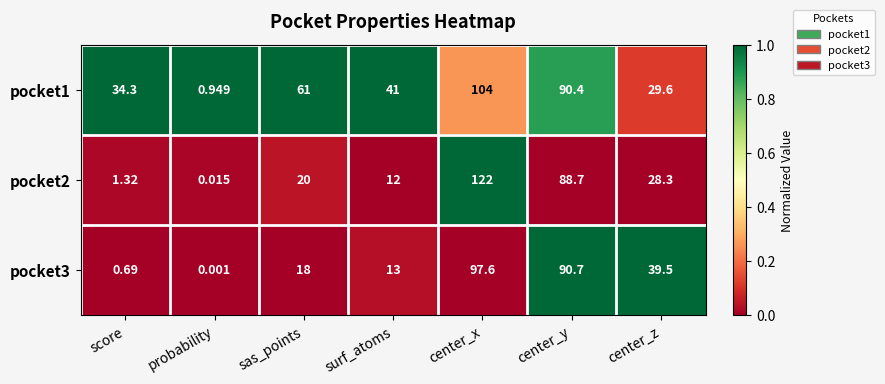

Which label corresponds to the largest value in the chart?

center_x